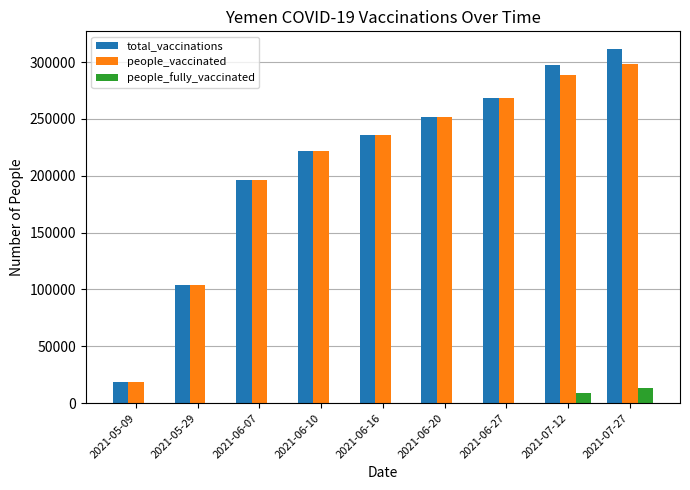

Is the value of people_vaccinated at 2021-05-09 greater than the value of people_fully_vaccinated at 2021-06-16?

Yes